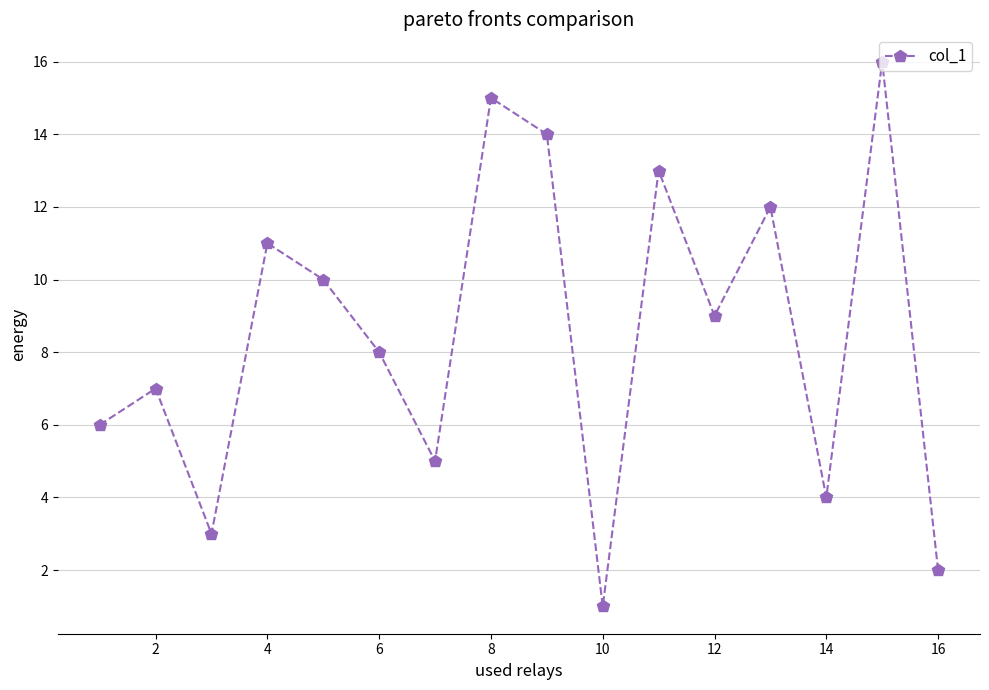

What is the difference between the maximum and second lowest values?

14